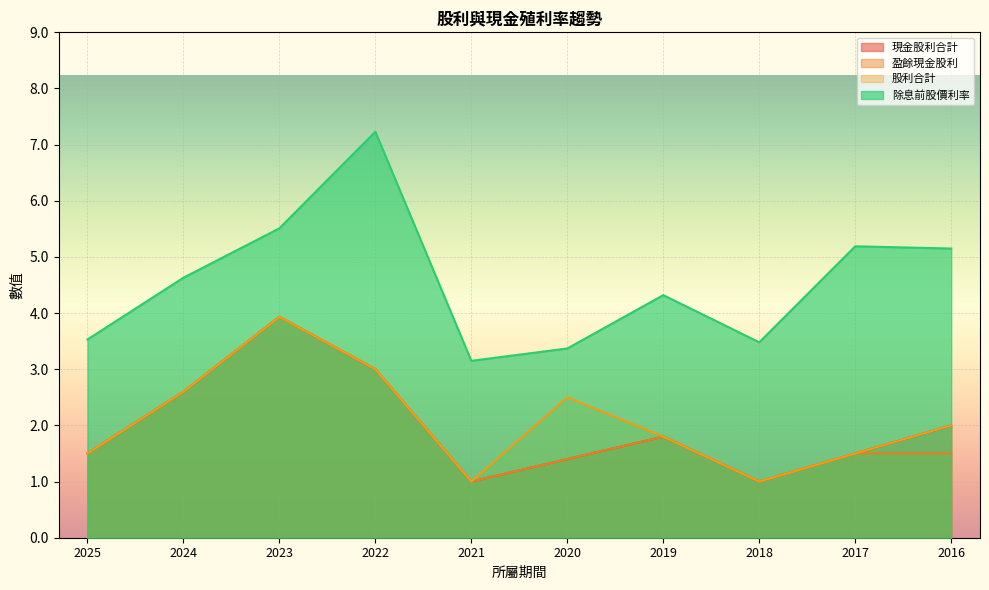

Where does the 除息前股價利率 series first go above 4?

2024